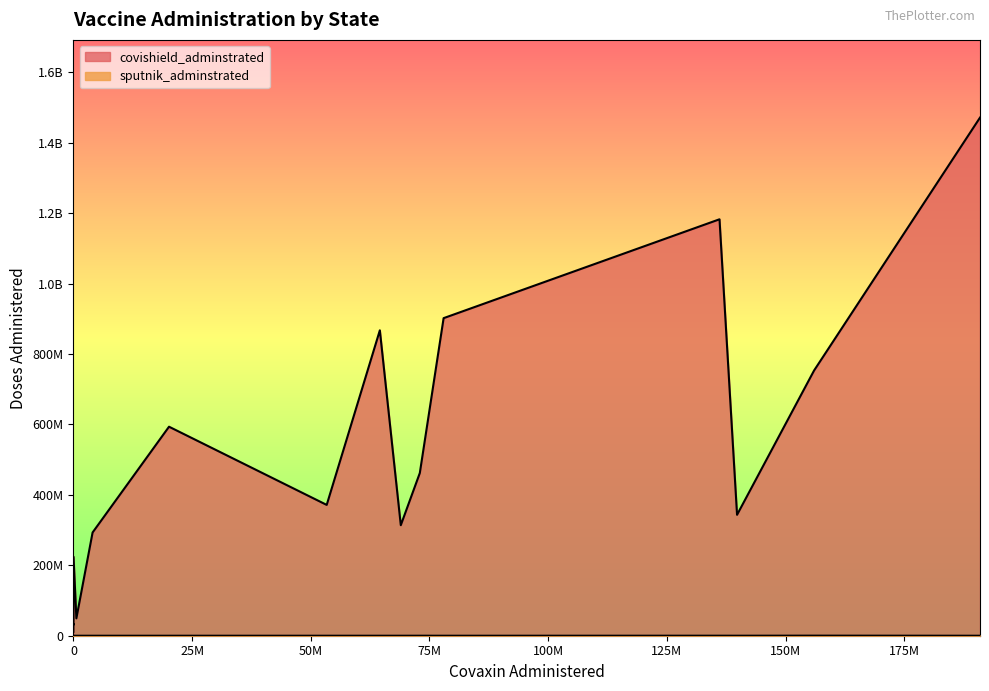

Is it true that sputnik_adminstrated equals 230688 at Andhra Pradesh?

True